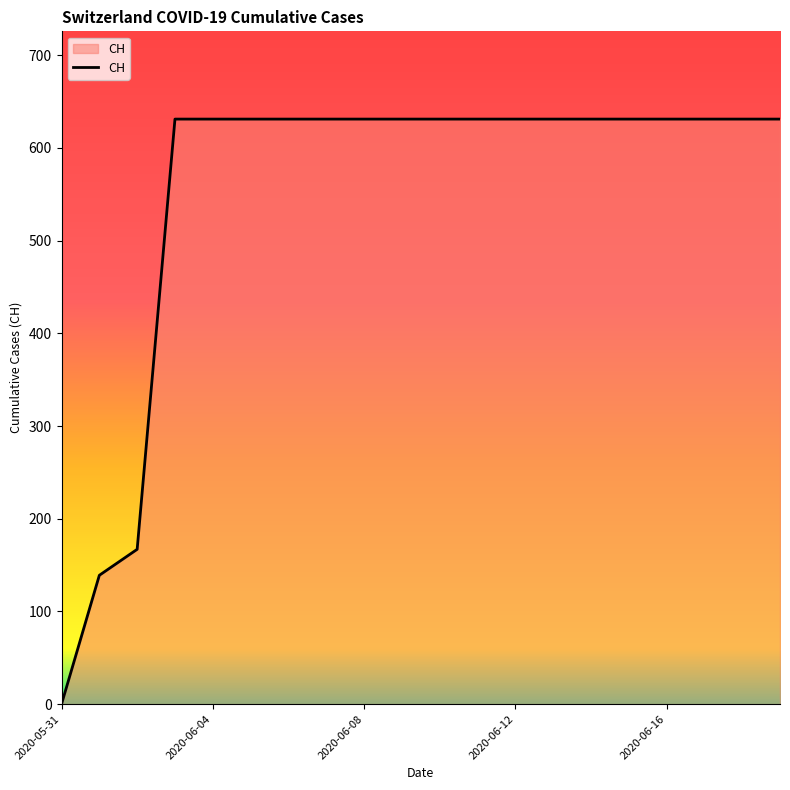

What is the difference between the maximum and minimum values?

631